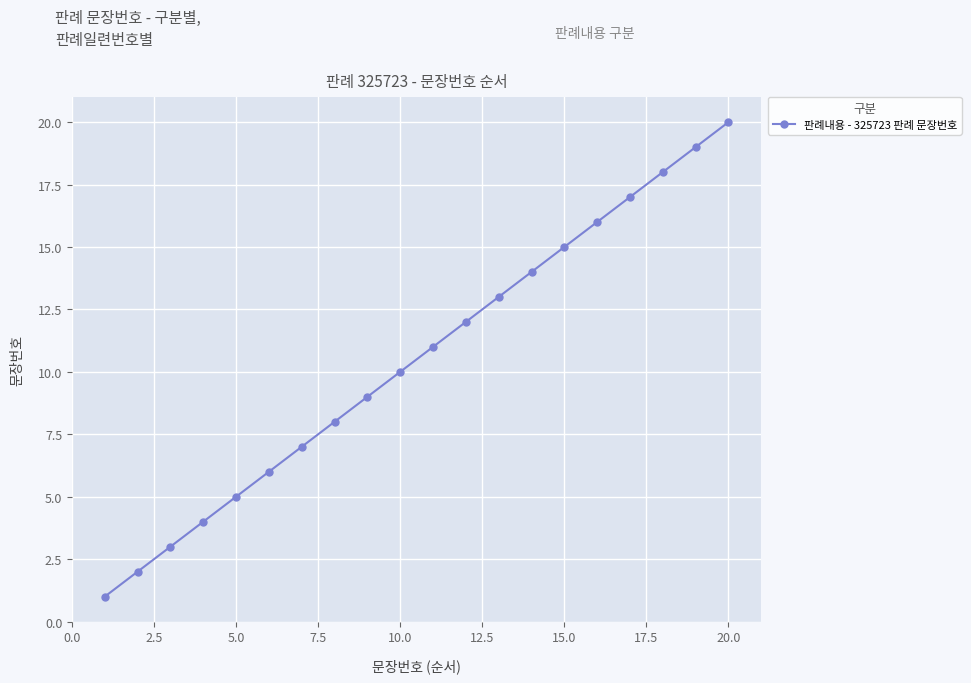

Does the chart display data point markers on the line(s)?

Yes